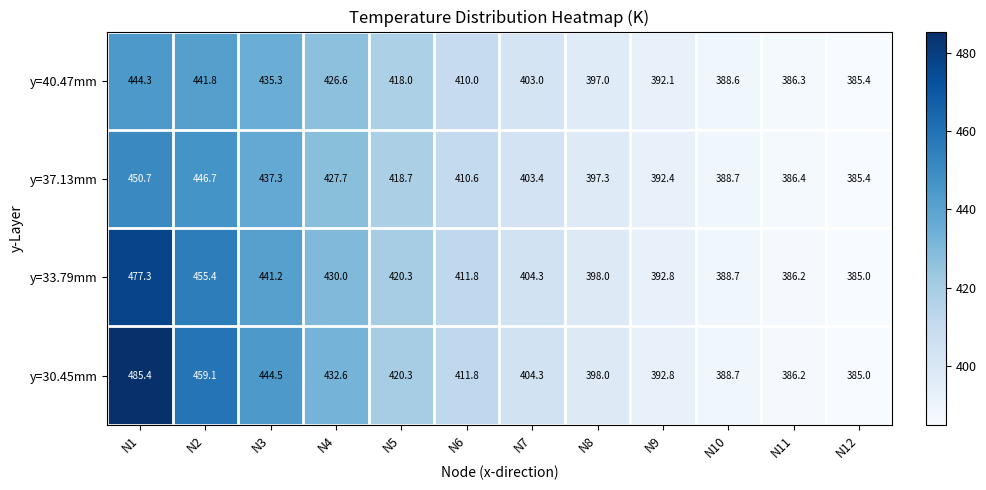

Is it true that y=40.47mm equals 426.6 at N4?

True